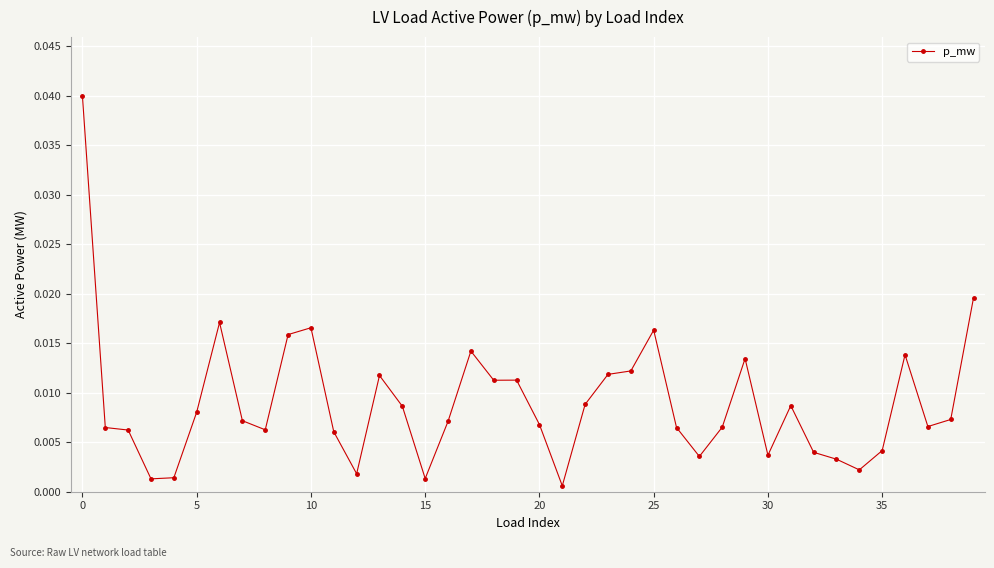

True or false: there are more than 2 points higher than both neighbors.

True